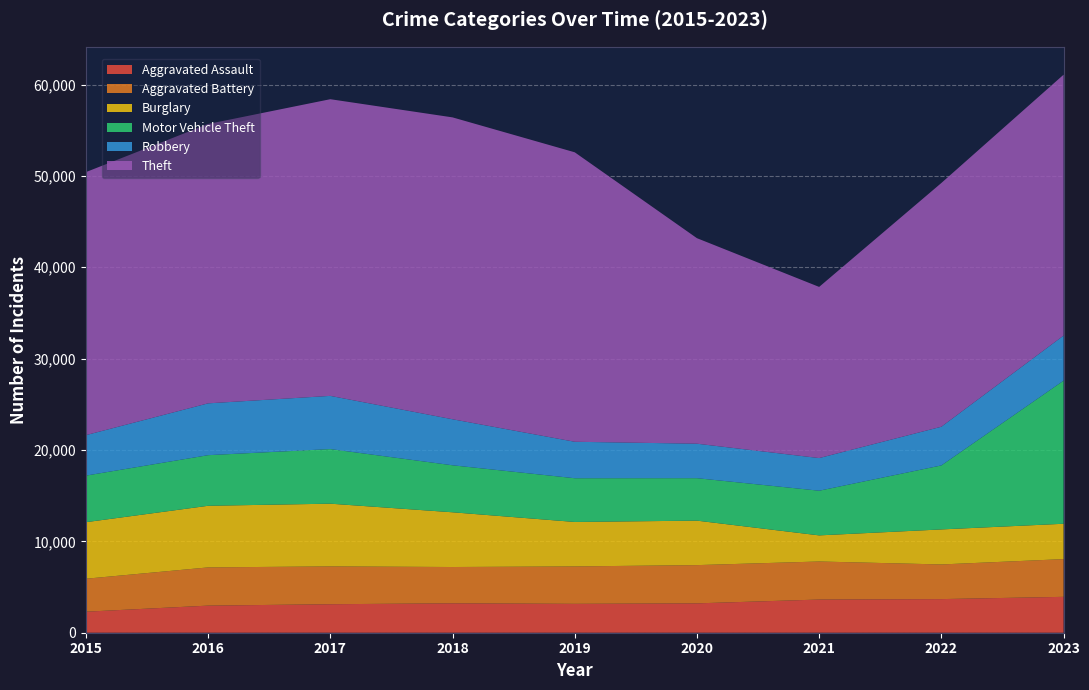

Reading left to right, extract all data points from this chart.

Aggravated Assault: 2301	2967	3119	3220	3161	3214	3632	3680	3928
Aggravated Battery: 3608	4183	4141	3972	4096	4186	4164	3793	4129
Burglary: 6189	6744	6865	5991	4867	4869	2859	3834	3870
Motor Vehicle Theft: 5099	5540	5978	5144	4786	4647	4889	7006	15664
Robbery: 4430	5673	5821	5038	3992	3774	3573	4234	4934
Theft: 28790	30580	32473	33043	31684	22496	18734	26680	28554